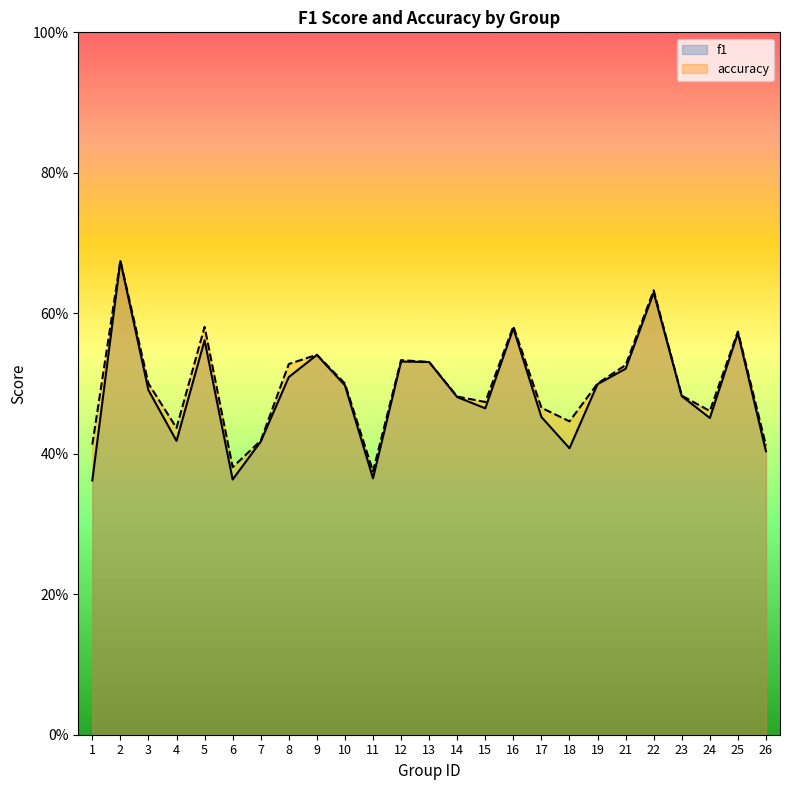

What is the approximate value of f1 at 12?

0.5